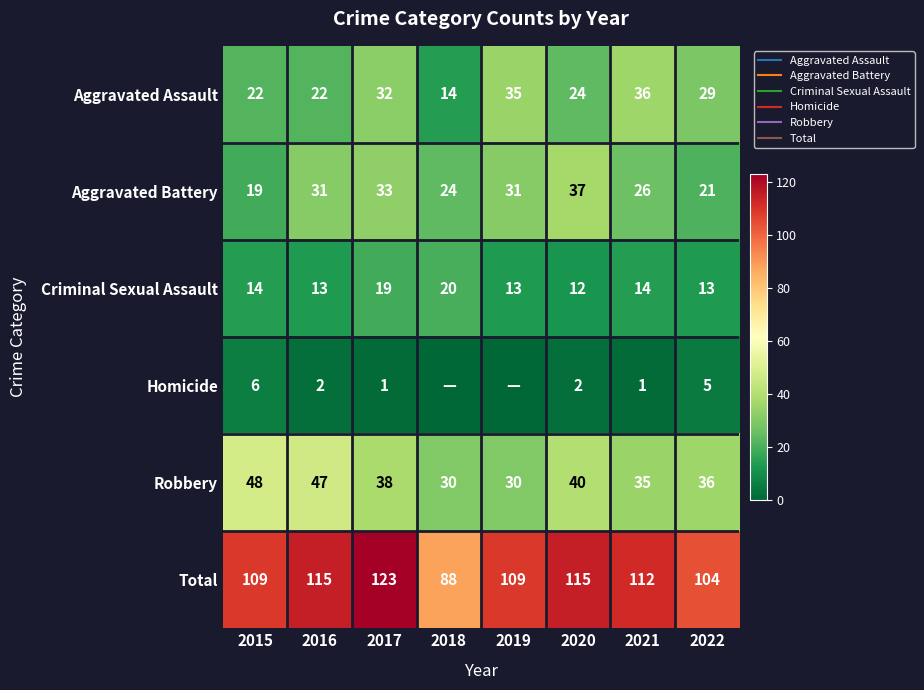

At which label does Aggravated Battery first exceed 31?

2017